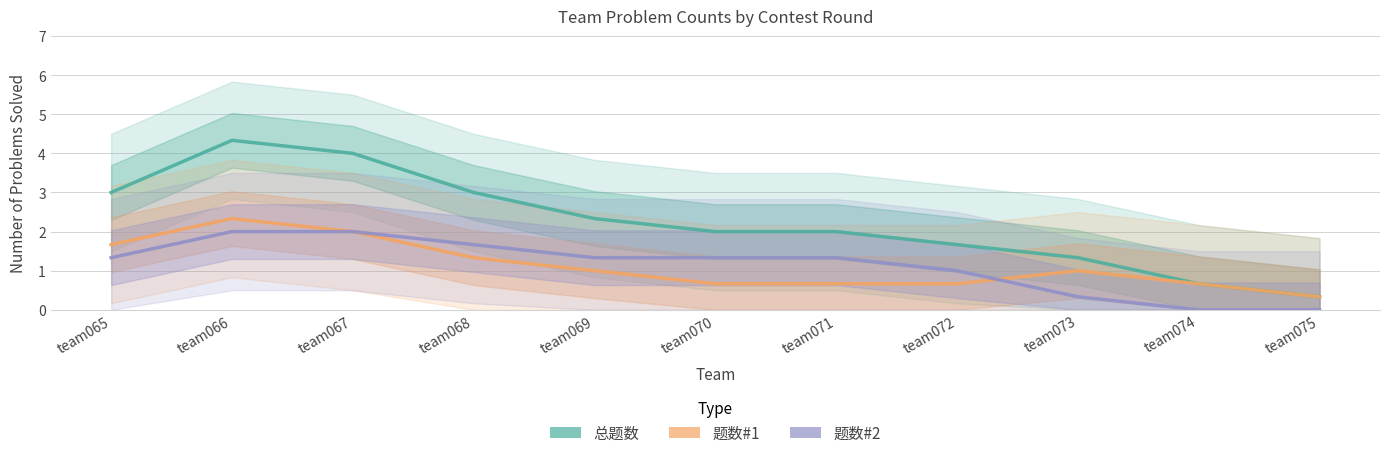

What is the value of the 总题数 point at the 10th from the left?

0.7